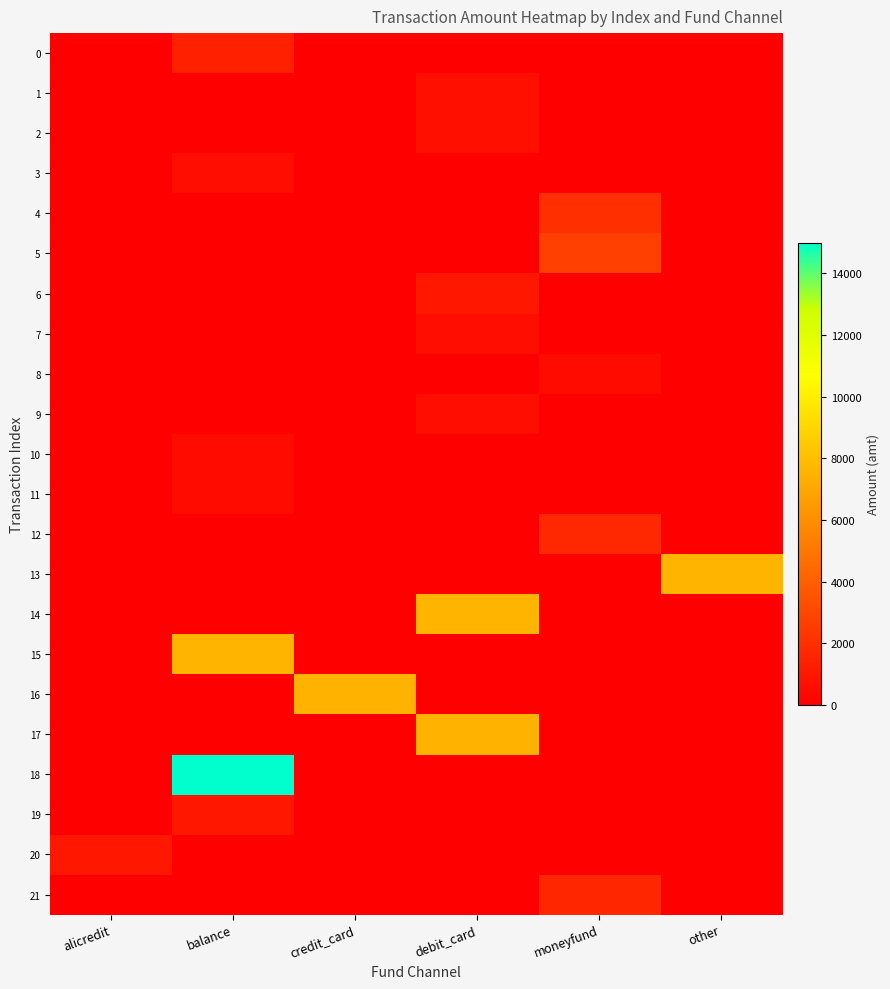

Which series changed the most between alicredit and debit_card?

14